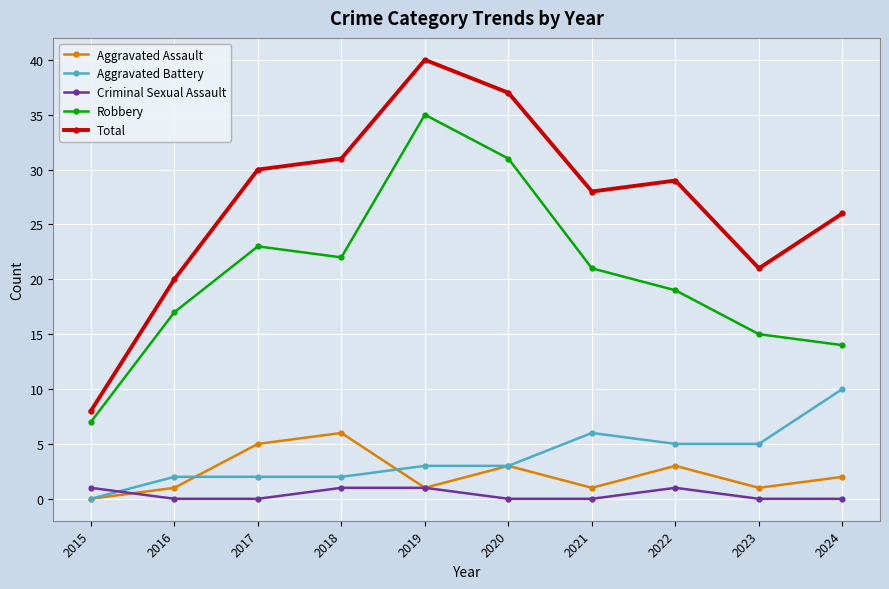

Which category has the lowest value in the Total series?

2015